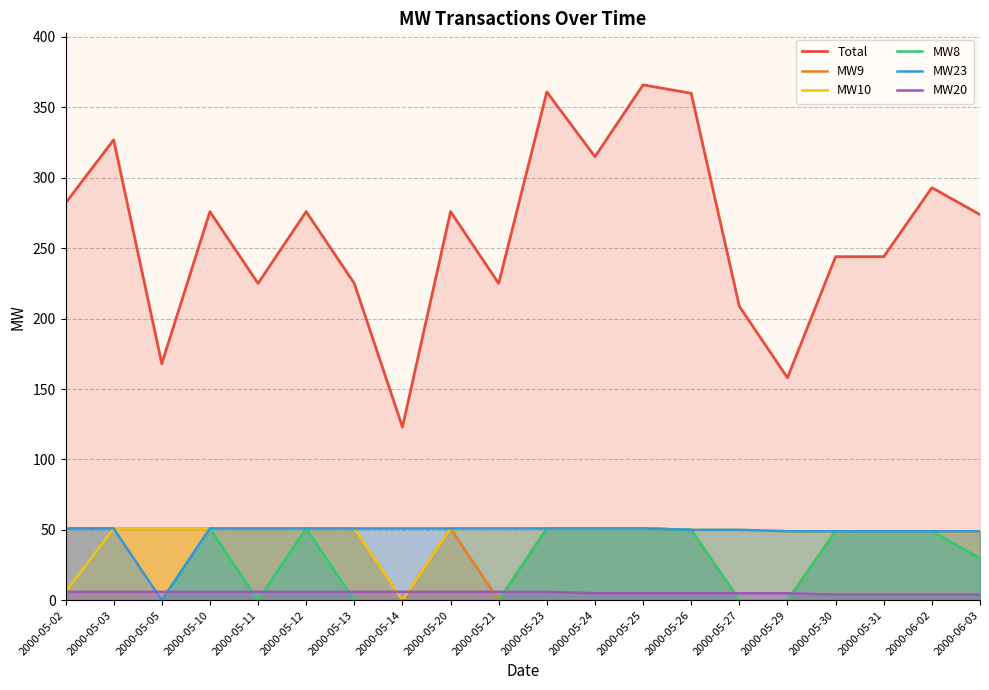

Which label corresponds to the largest value in the chart?

2000-05-25